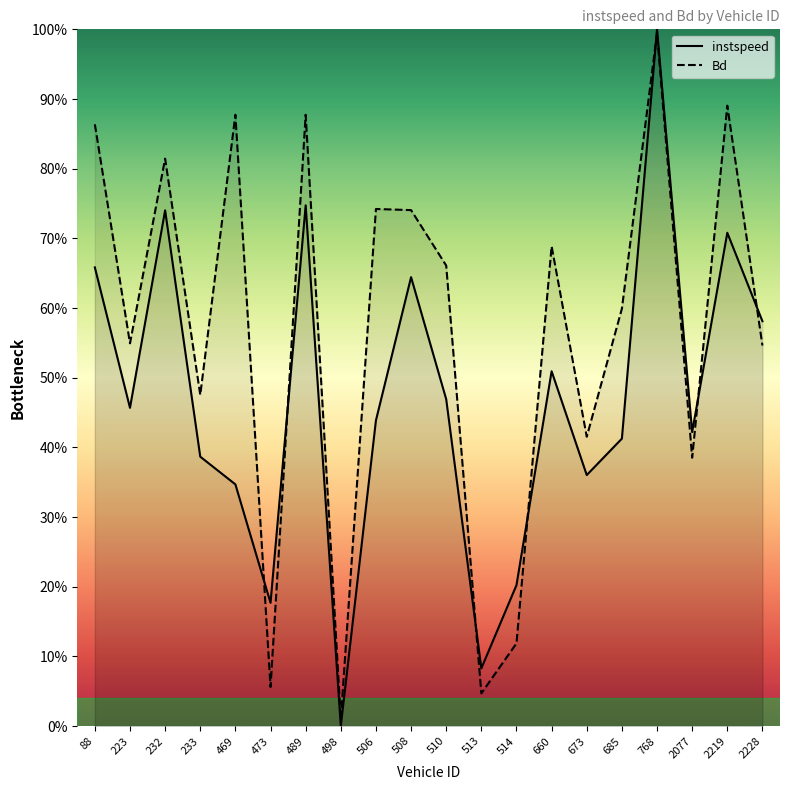

List the labels in order of Bd value, smallest first.

498, 513, 473, 514, 2077, 673, 233, 2228, 223, 685, 510, 660, 508, 506, 232, 88, 469, 489, 2219, 768